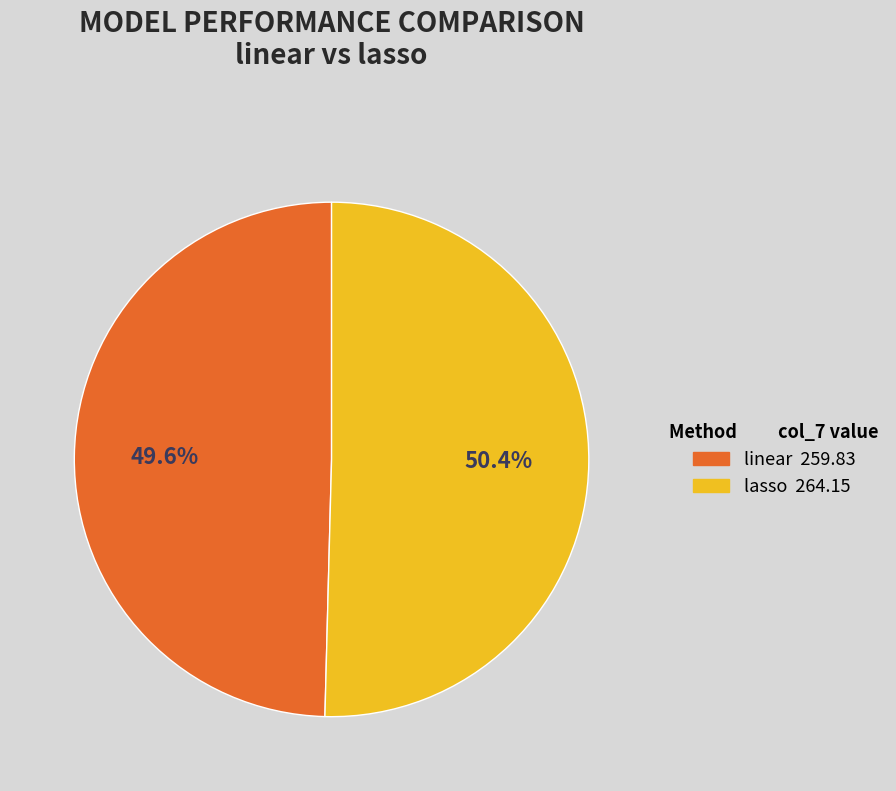

What is the smallest slice in the pie chart?

linear